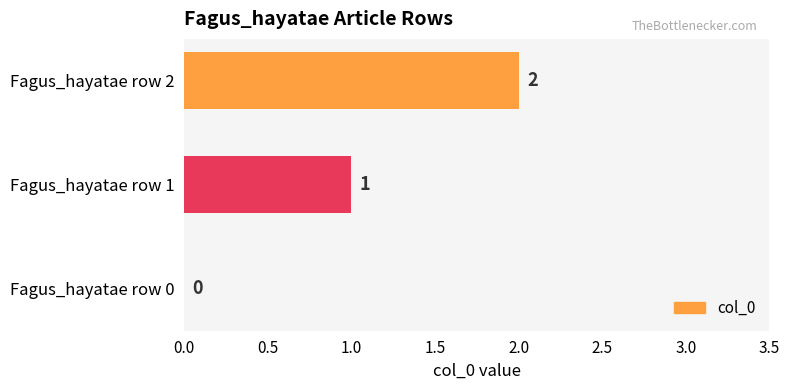

The chart shows a value of 1 at Fagus_hayatae row 1. True or false?

True